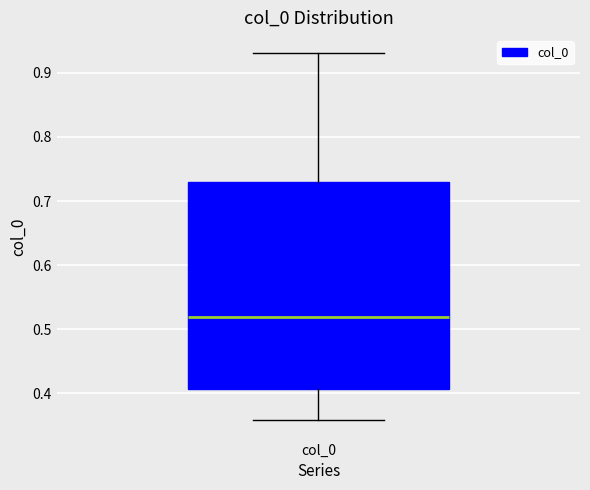

Read this box plot against the y-axis: the position of the median line, the range covered by the box, and the ends of both whiskers. The values are not printed on the chart, so give them approximately, as read against the axis.

median 0.52, box 0.41 to 0.73, whiskers 0.36 to 0.93